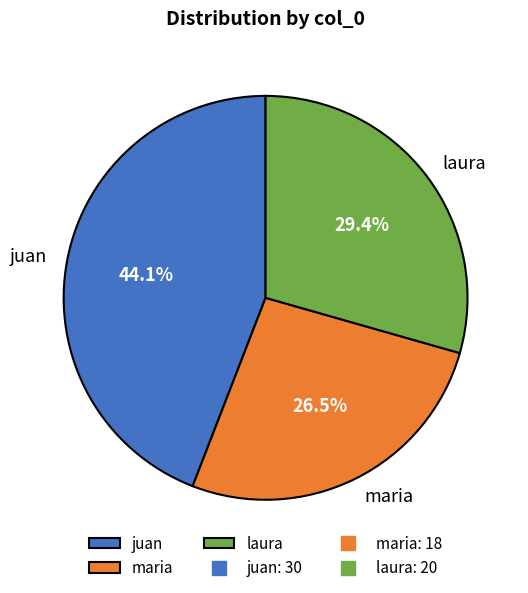

Which slice is the largest?

juan